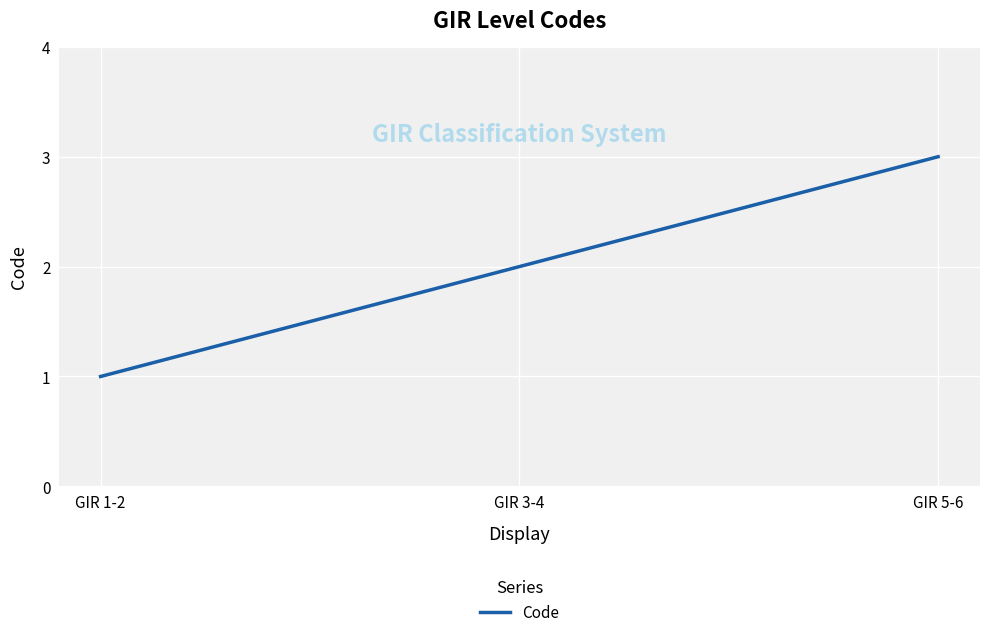

True or false: the data shows 2 at GIR 1-2.

False